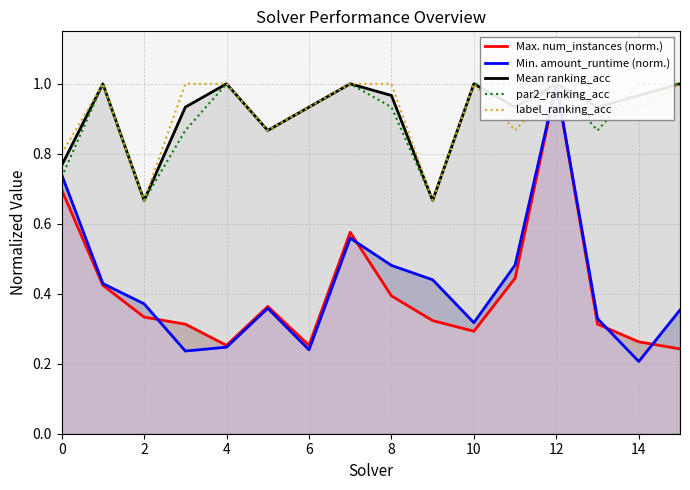

What are all the series names shown in the legend?

Max. num_instances (norm.), Min. amount_runtime (norm.), Mean ranking_acc, par2_ranking_acc, label_ranking_acc